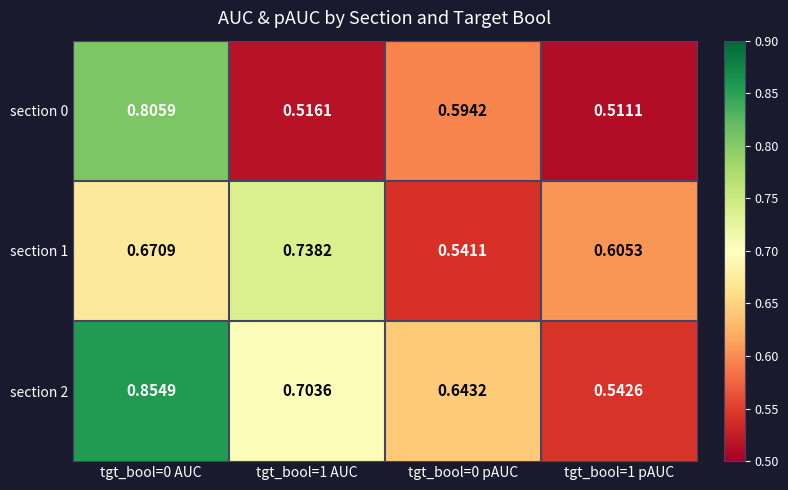

Is the value of section 1 at tgt_bool=1 AUC greater than the value of section 0 at tgt_bool=1 AUC?

Yes